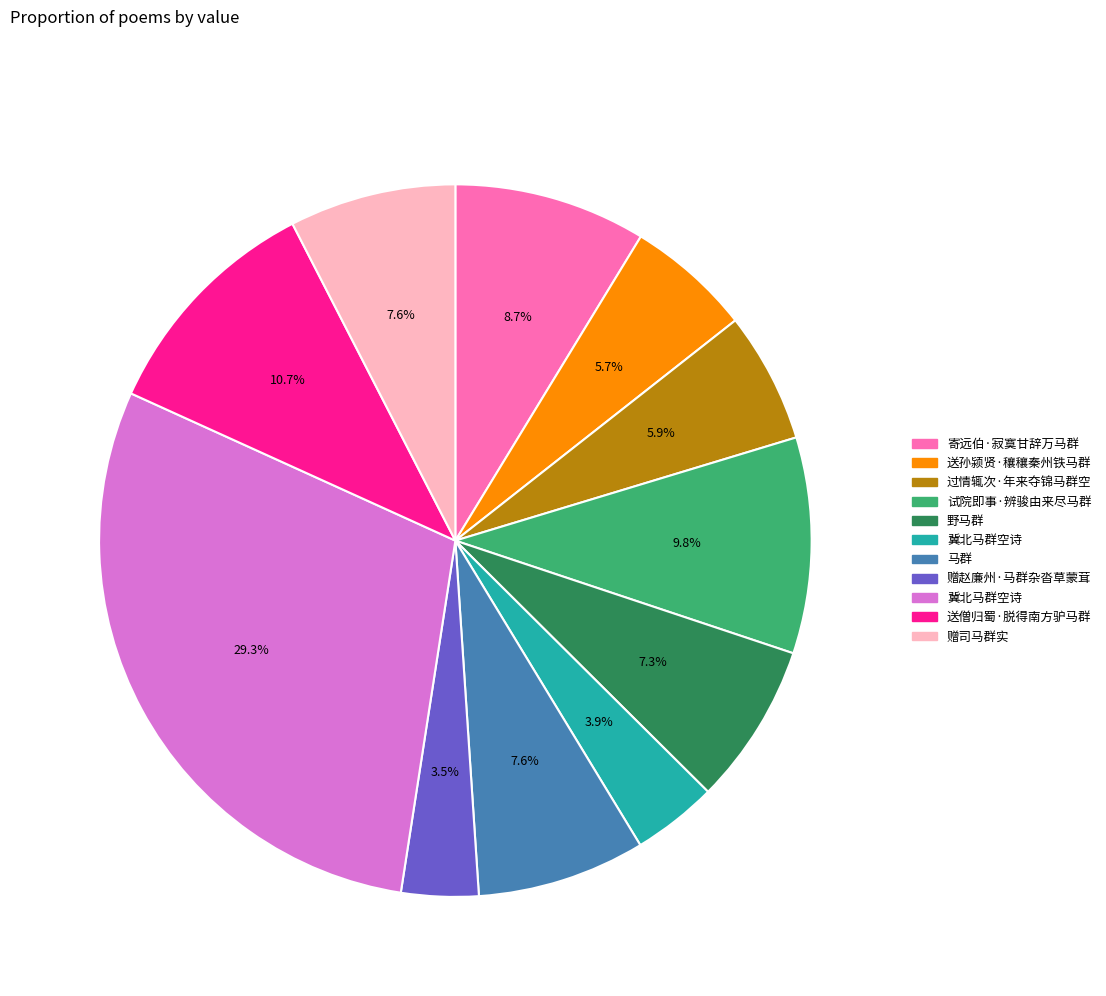

Is there any slice that represents more than half of the pie?

No